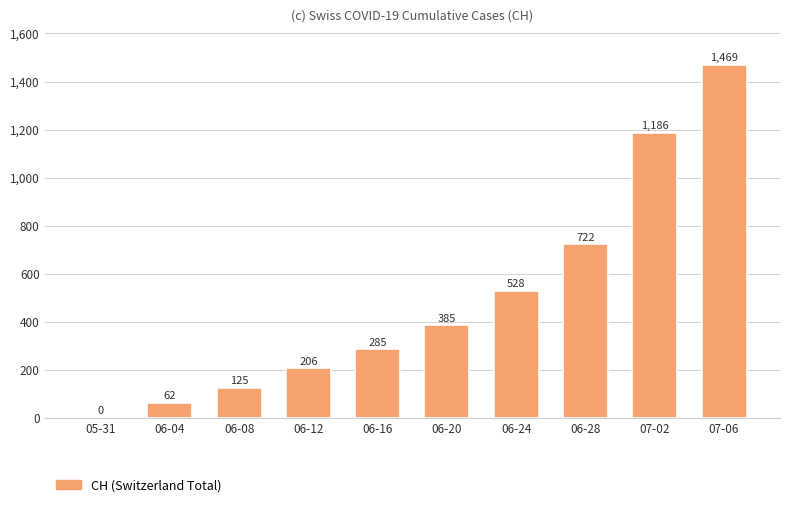

At which category does the chart reach its peak across all series?

07-06